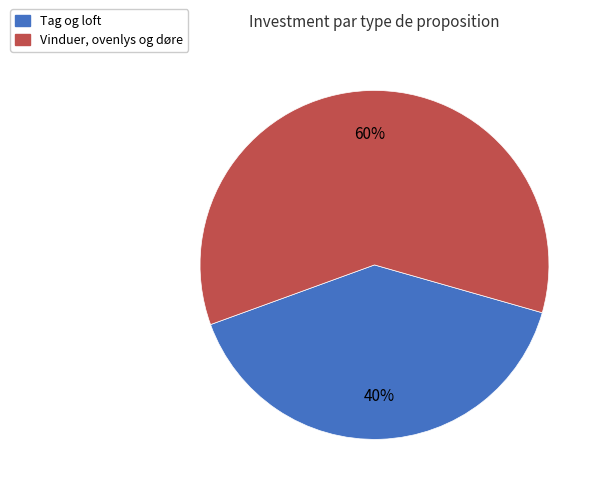

Which category accounts for the majority?

Vinduer, ovenlys og døre